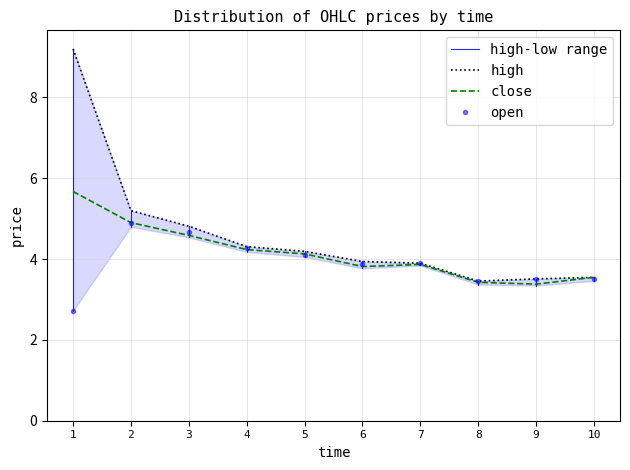

What is the smallest value displayed?

2.7